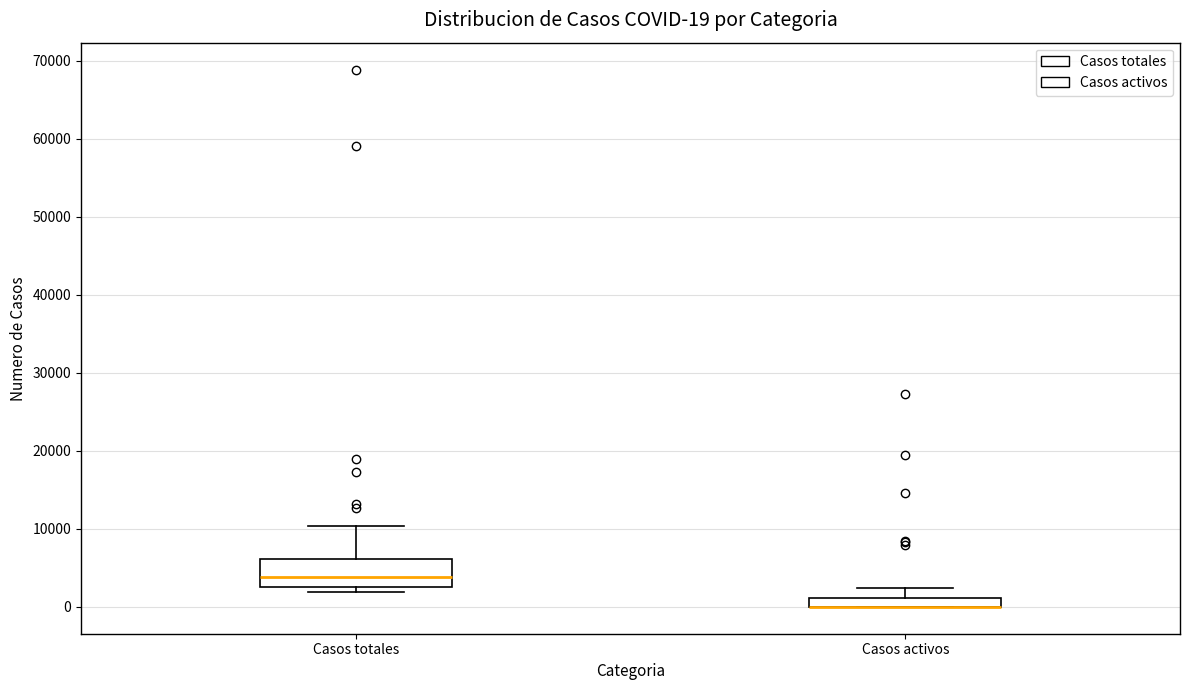

Which box is the tallest, from its lower edge to its upper edge?

Casos totales